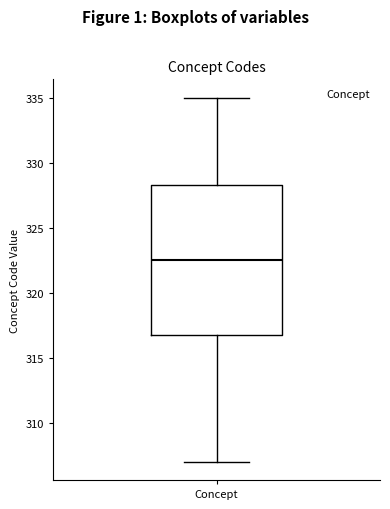

Read this box plot against the y-axis: the position of the median line, the range covered by the box, and the ends of both whiskers. The values are not printed on the chart, so give them approximately, as read against the axis.

median 322.5, box 317.0 to 328.5, whiskers 307.0 to 335.0